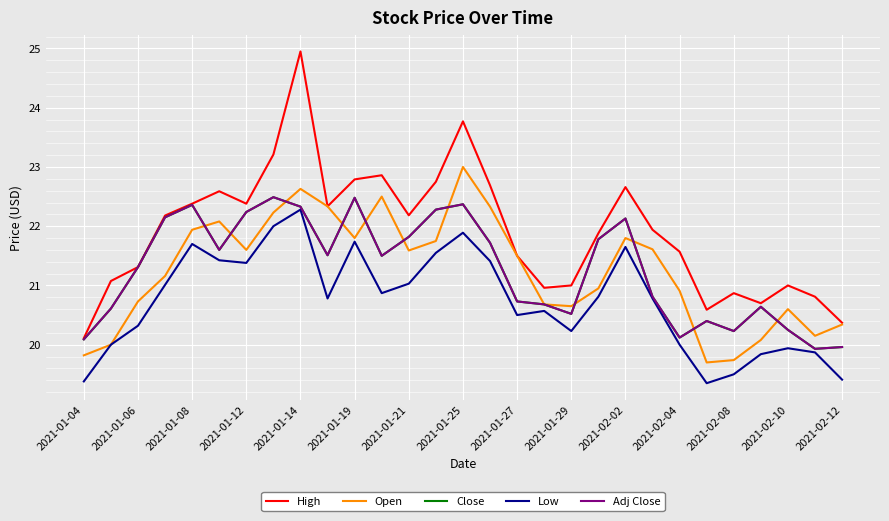

Does the chart display data point markers on the line(s)?

No